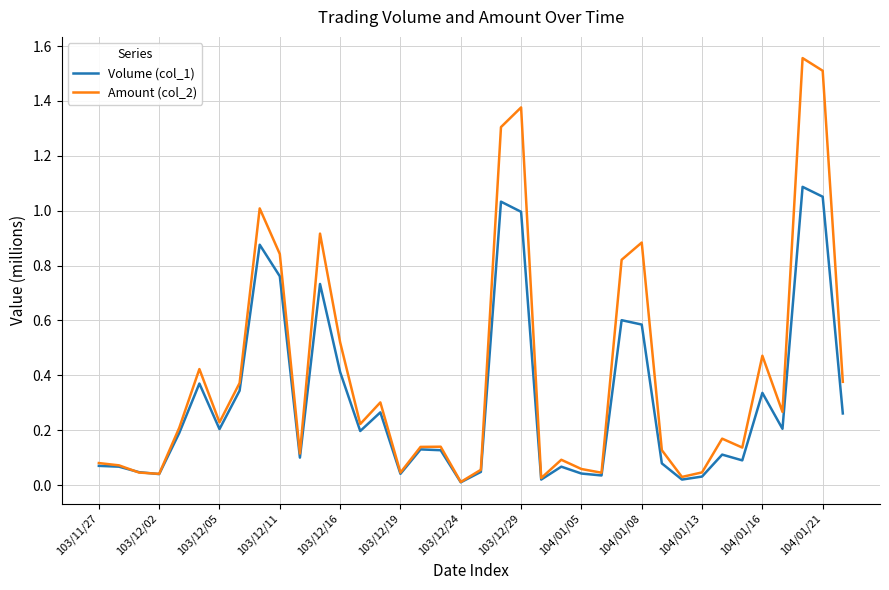

List the series in order of their overall mean, lowest first.

Volume (col_1), Amount (col_2)